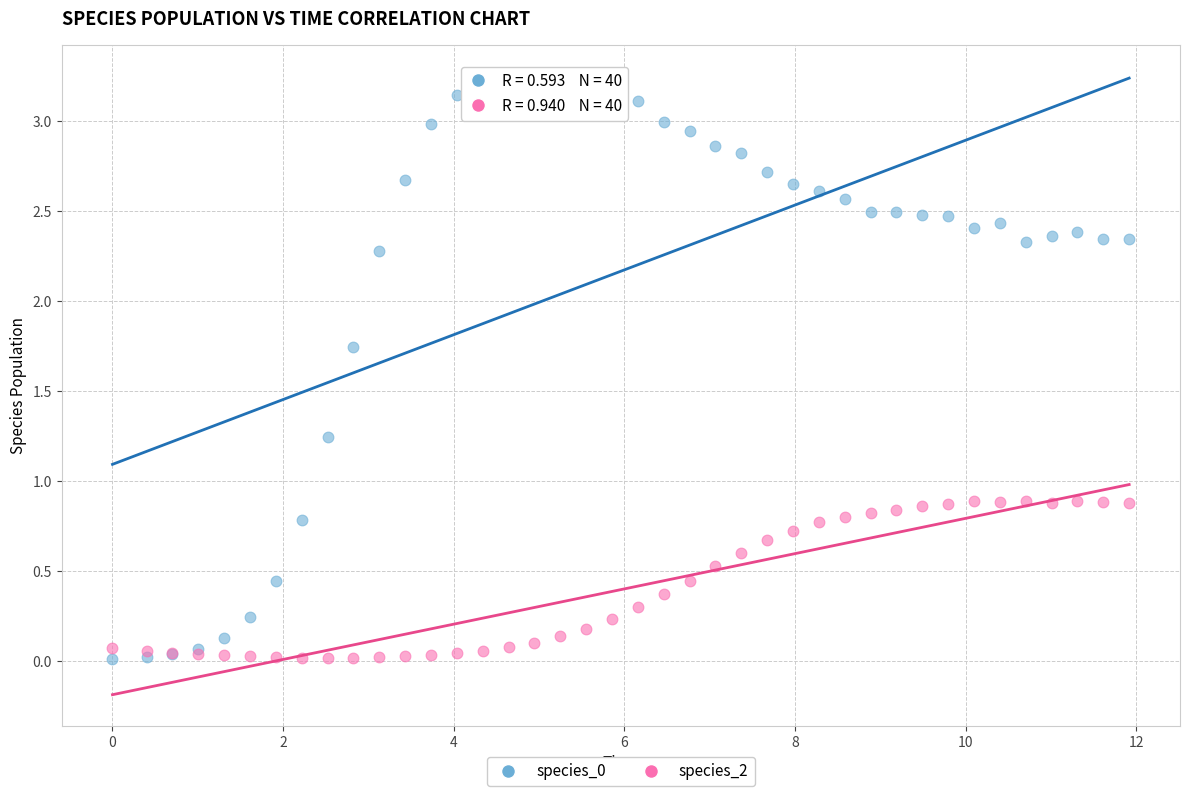

What is the X range (max minus min) for the scatter plot?

11.9